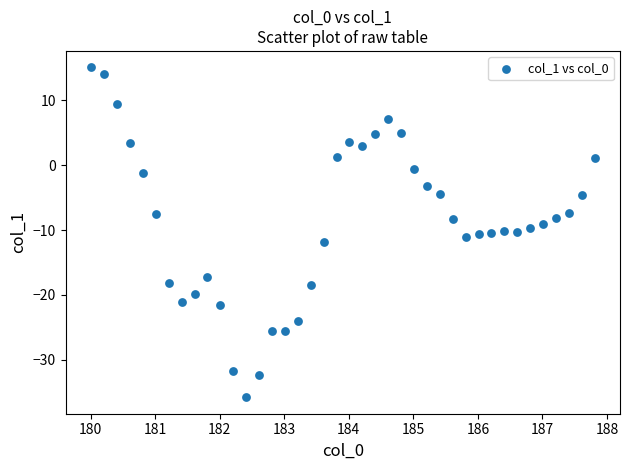

What is the range of Y values (max minus min)?

50.9